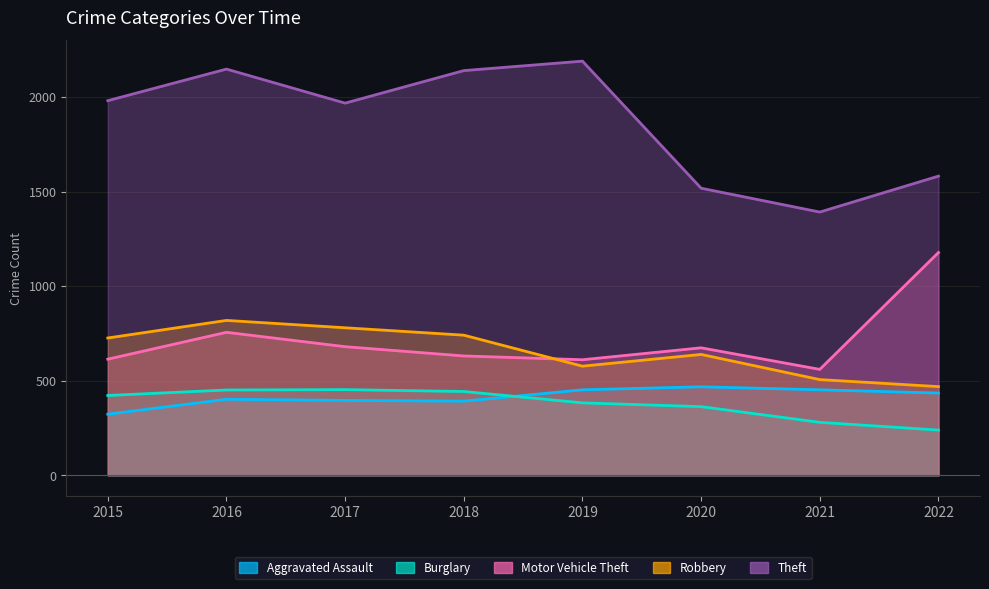

What is the lowest value of the Motor Vehicle Theft series?

560